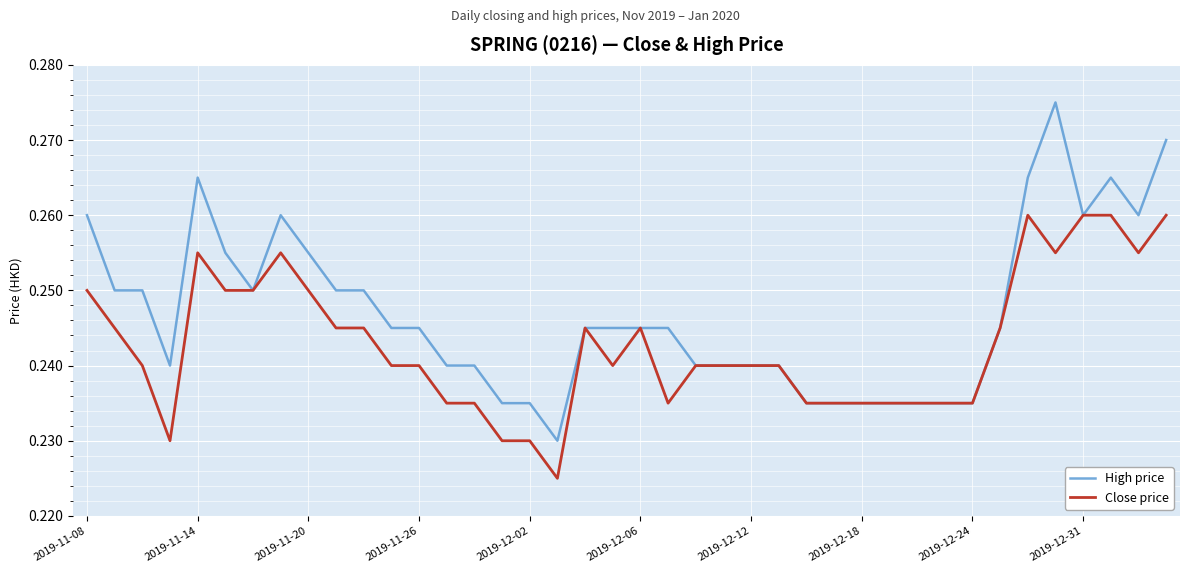

List the series in order of their peak value, lowest first.

Close price, High price